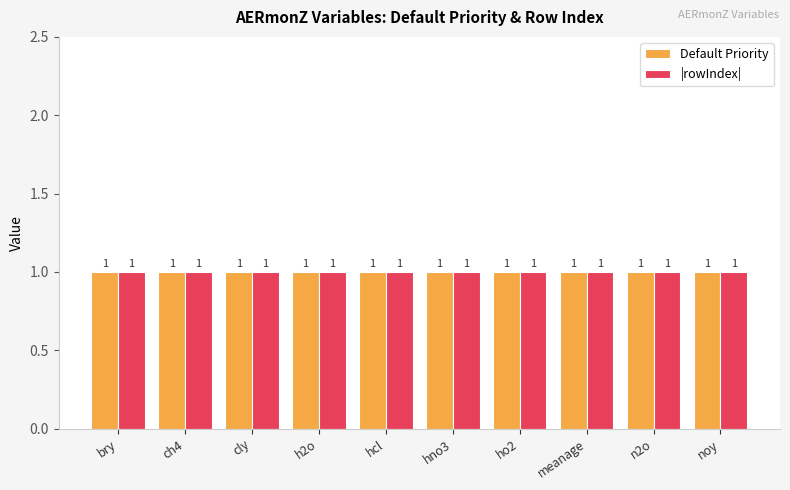

Count the number of data series in this chart.

2